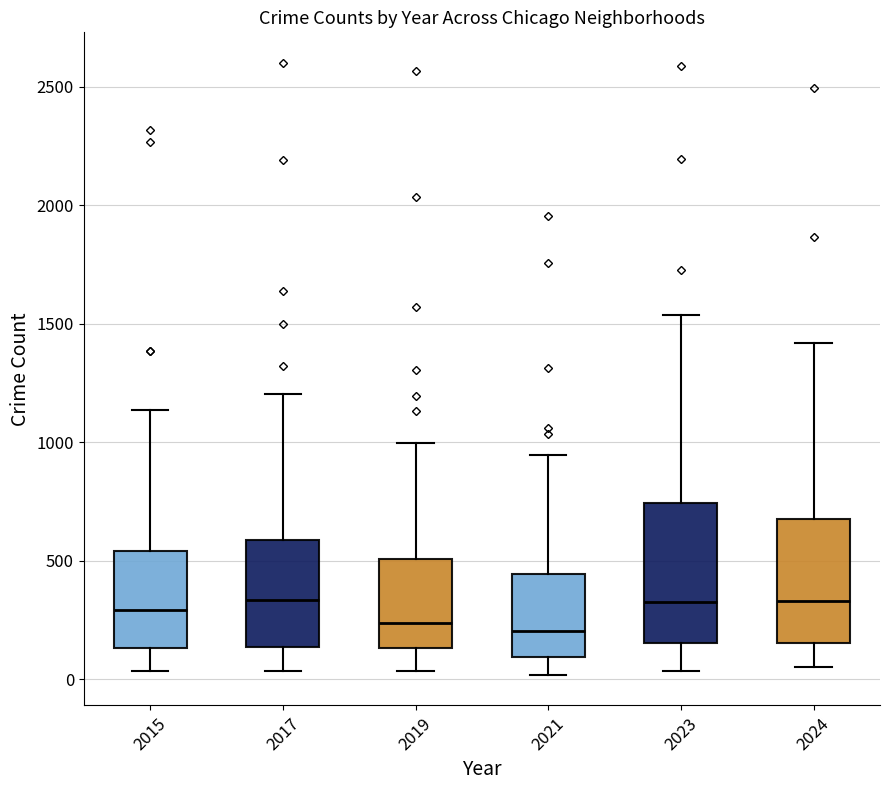

Where does the lower whisker of the box at x = 2015 end on the y-axis? The values are not printed on the chart, so give them approximately, as read against the axis.

50